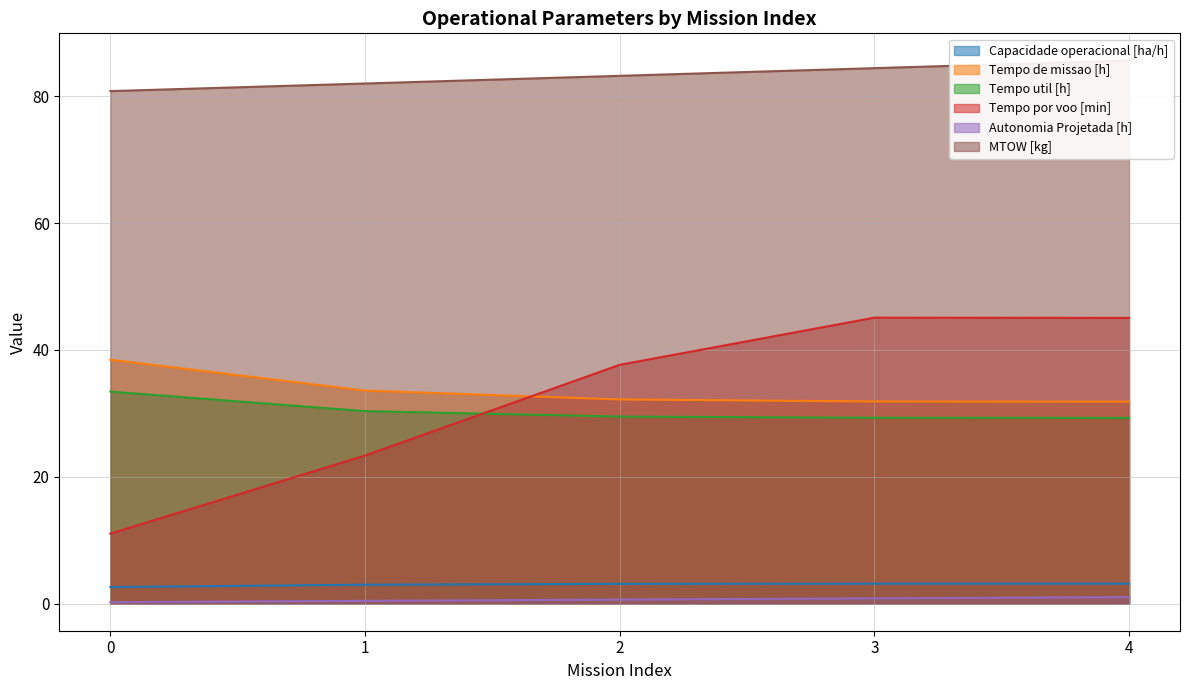

Rank the series by their maximum value, from highest to lowest.

MTOW [kg], Tempo por voo [min], Tempo de missao [h], Tempo util [h], Capacidade operacional [ha/h], Autonomia Projetada [h]